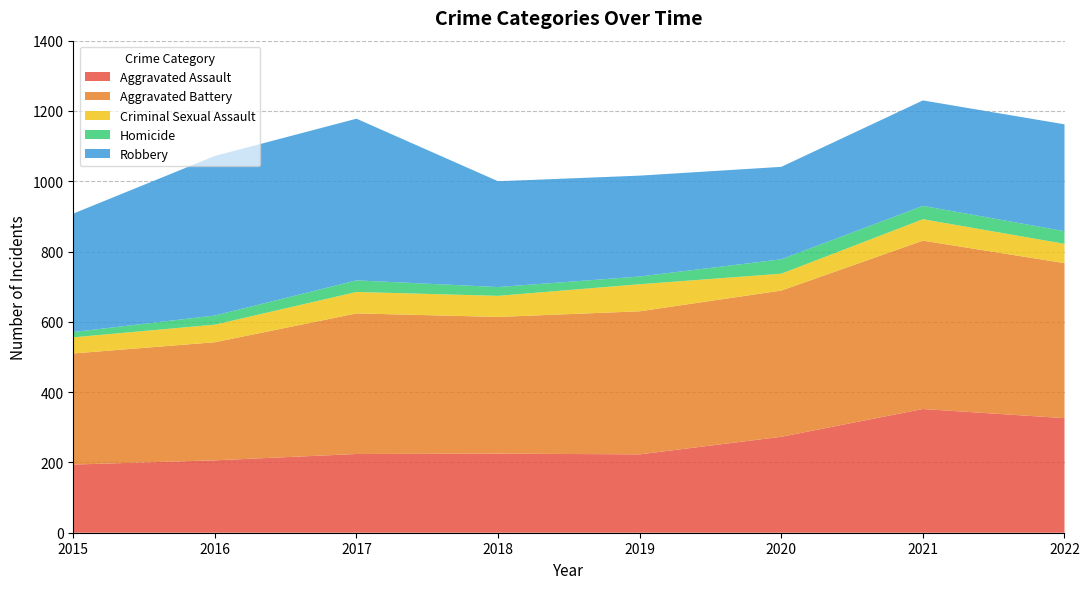

Reading right to left, what are all the values shown in this chart?

Aggravated Assault: 326	352	273	223	225	224	206	194
Aggravated Battery: 441	479	416	407	389	400	336	316
Criminal Sexual Assault: 55	61	48	77	60	61	50	46
Homicide: 36	38	41	22	25	33	26	15
Robbery: 304	300	263	287	301	460	454	337